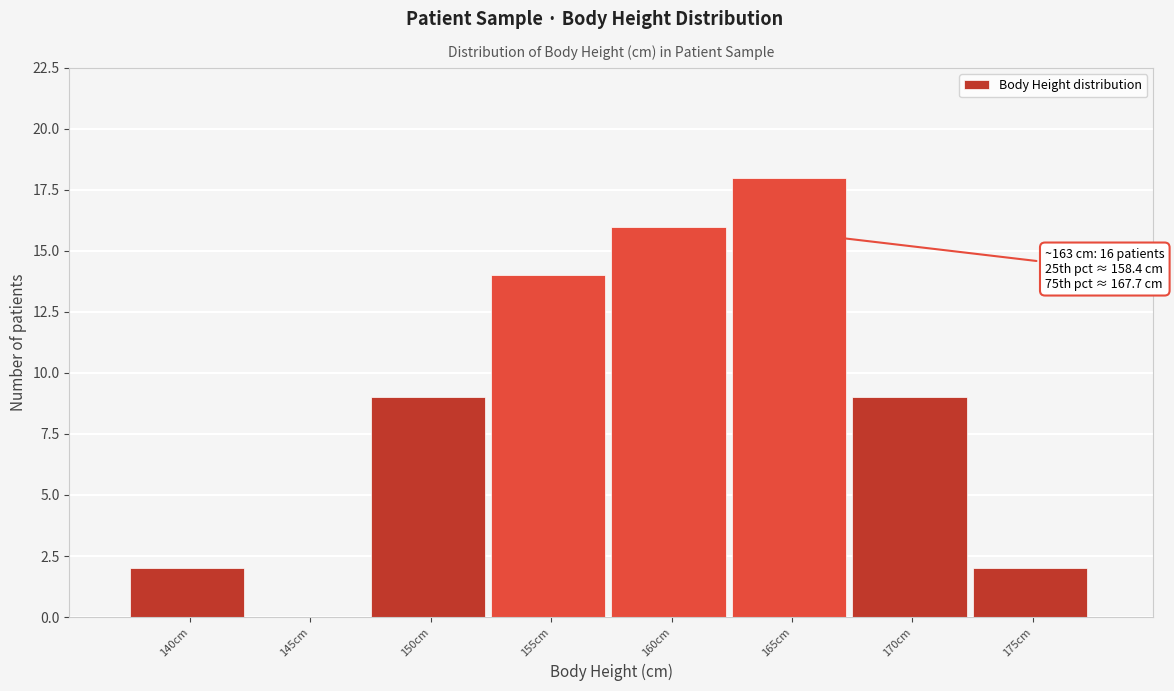

Reading left to right, extract all data points from this chart.

140cm=2	145cm=0	150cm=9	155cm=14	160cm=16	165cm=18	170cm=9	175cm=2